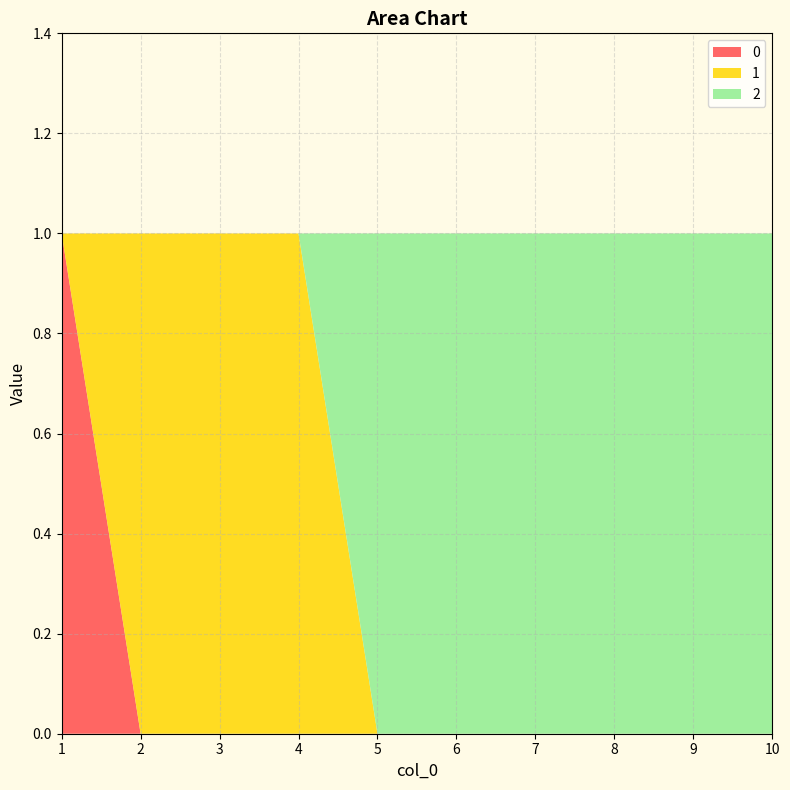

Reading right to left, what are all the values shown in this chart?

0: 10=0	9=0	8=0	7=0	6=0	5=0	4=0	3=0	2=0	1=1
1: 10=0	9=0	8=0	7=0	6=0	5=0	4=1	3=1	2=1	1=0
2: 10=1	9=1	8=1	7=1	6=1	5=1	4=0	3=0	2=0	1=0